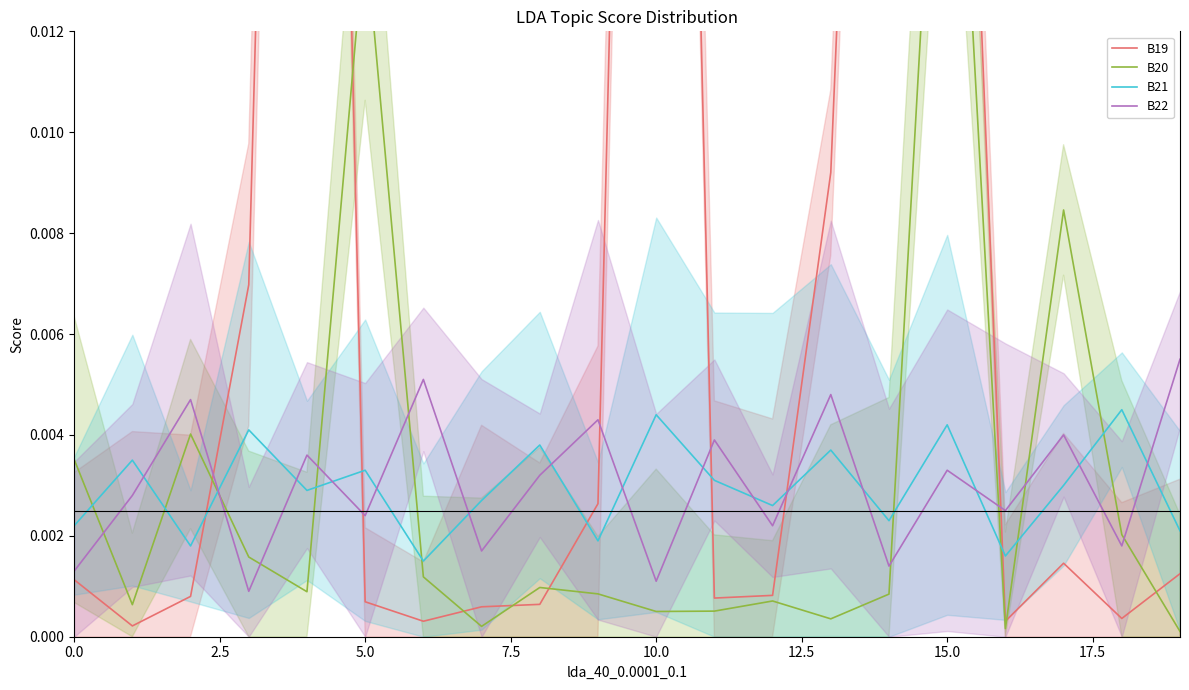

What is the label of the 7th point from the right?

13